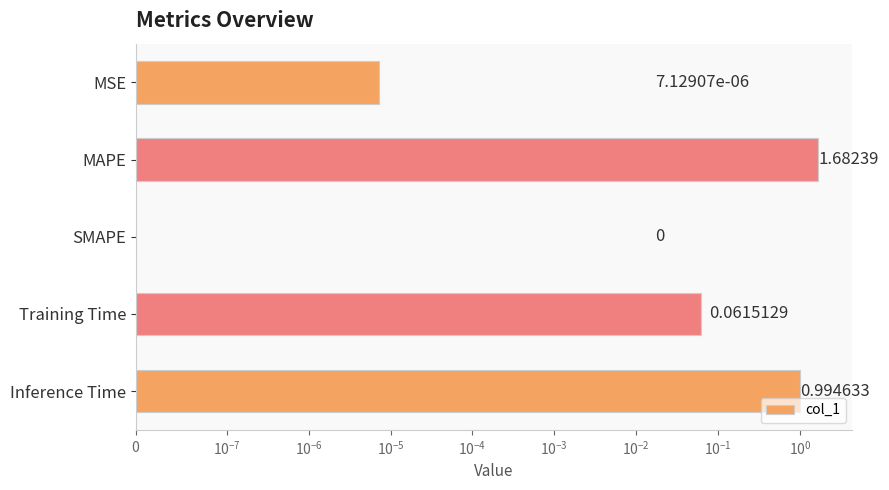

The chart shows a value of 0.7 at SMAPE. True or false?

False